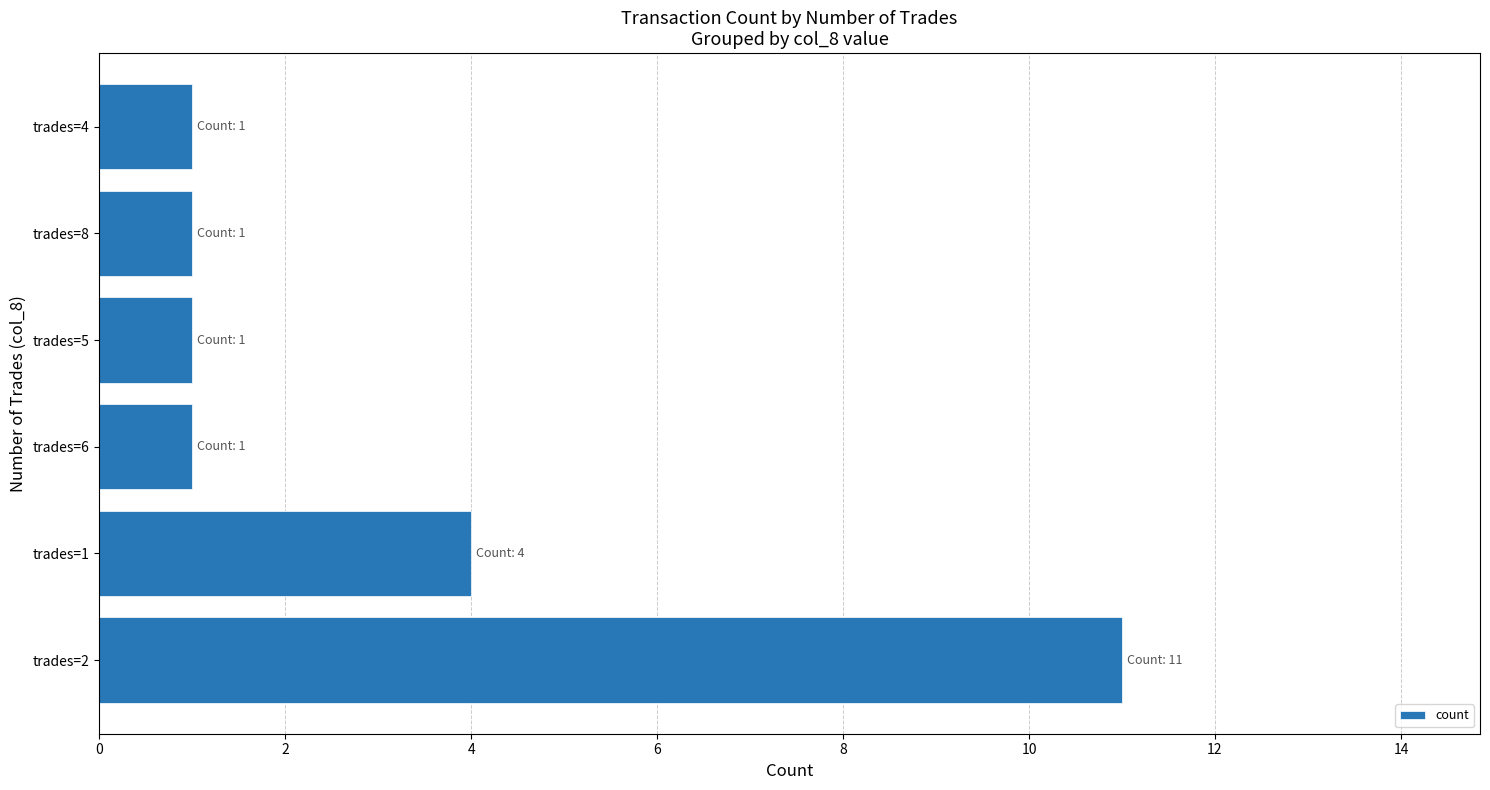

At which label is the value closest to 6?

trades=1